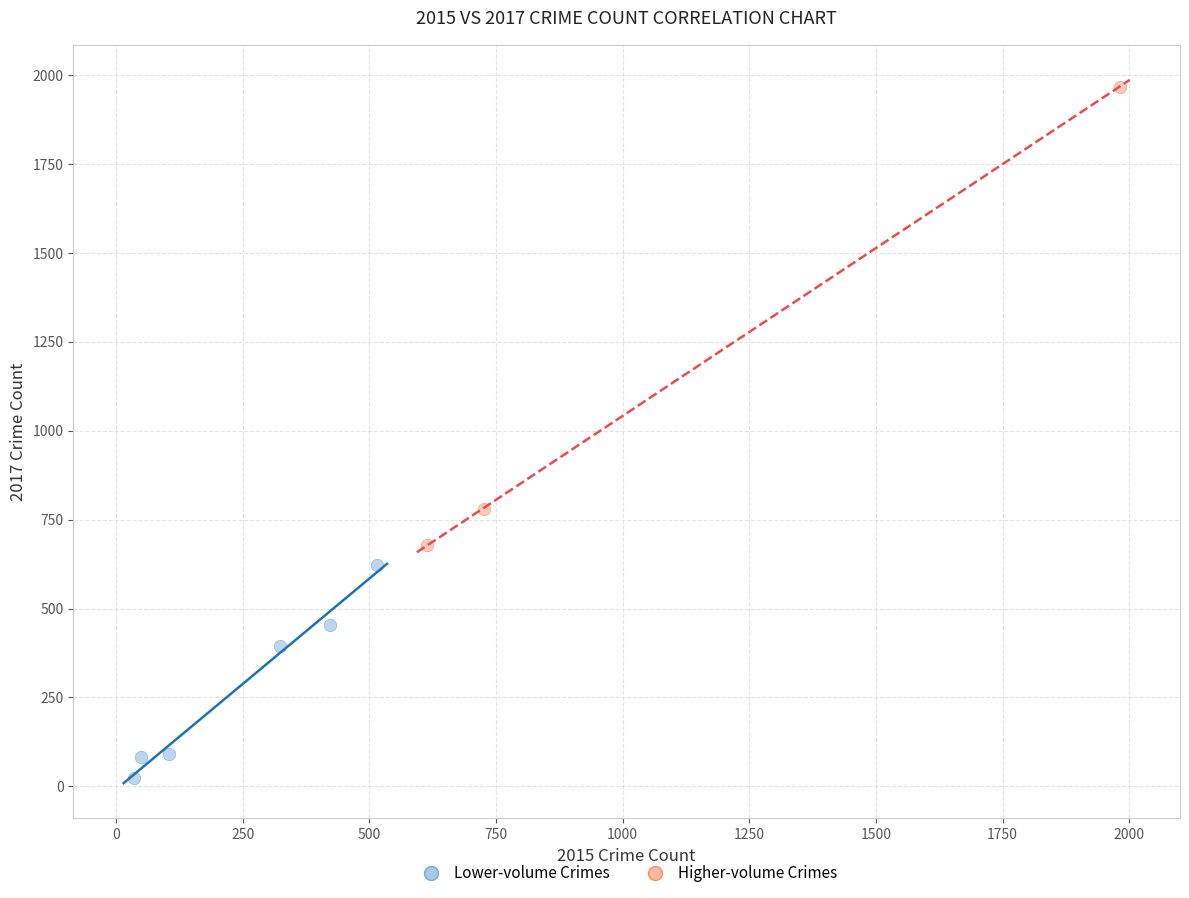

Which series reaches the minimum Y coordinate?

Lower-volume Crimes